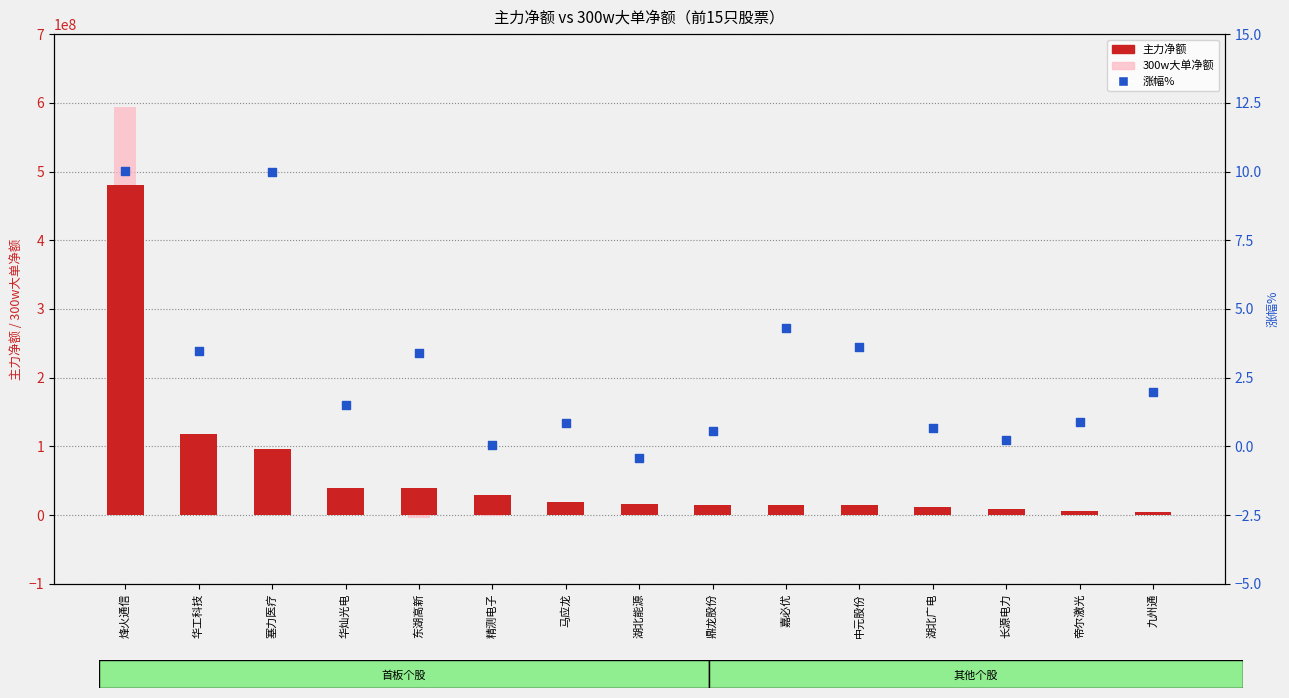

What is the total value across all series at 东湖高新?

35997617.4